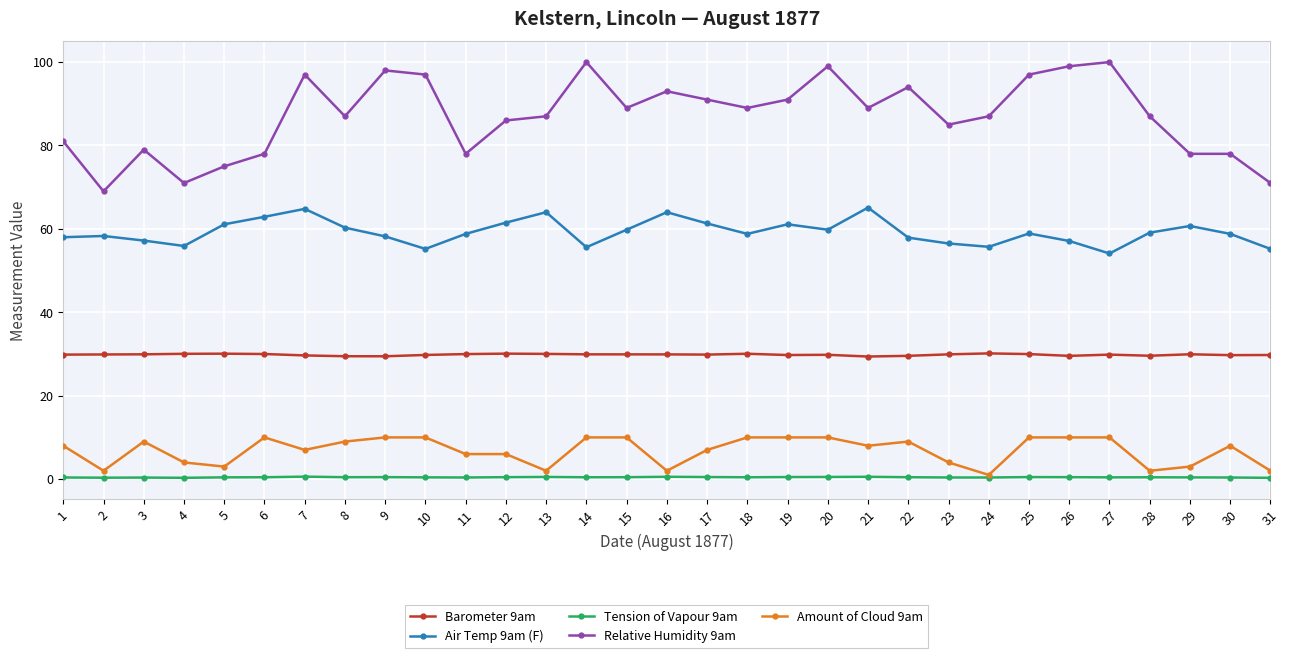

Is the value of Barometer 9am at 14 greater than the value of Tension of Vapour 9am at 30?

Yes